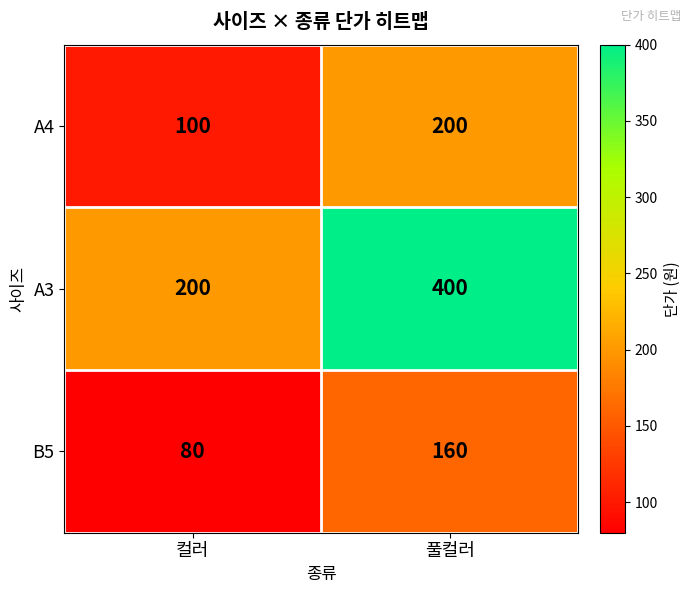

Reading left to right, extract all data points from this chart.

A4: 컬러=100	풀컬러=200
A3: 컬러=200	풀컬러=400
B5: 컬러=80	풀컬러=160